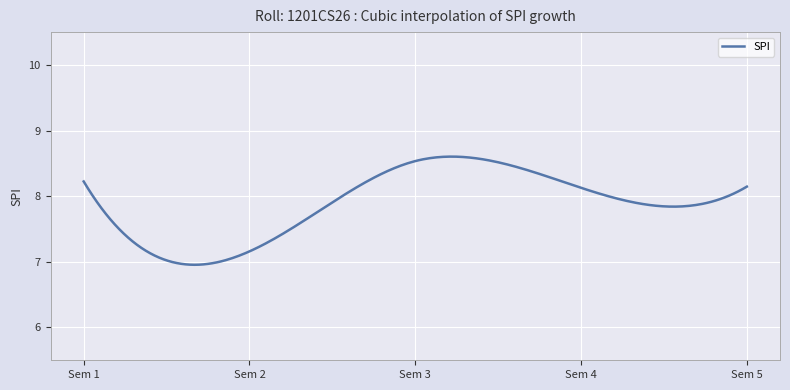

What is the difference between the maximum and minimum values?

1.6